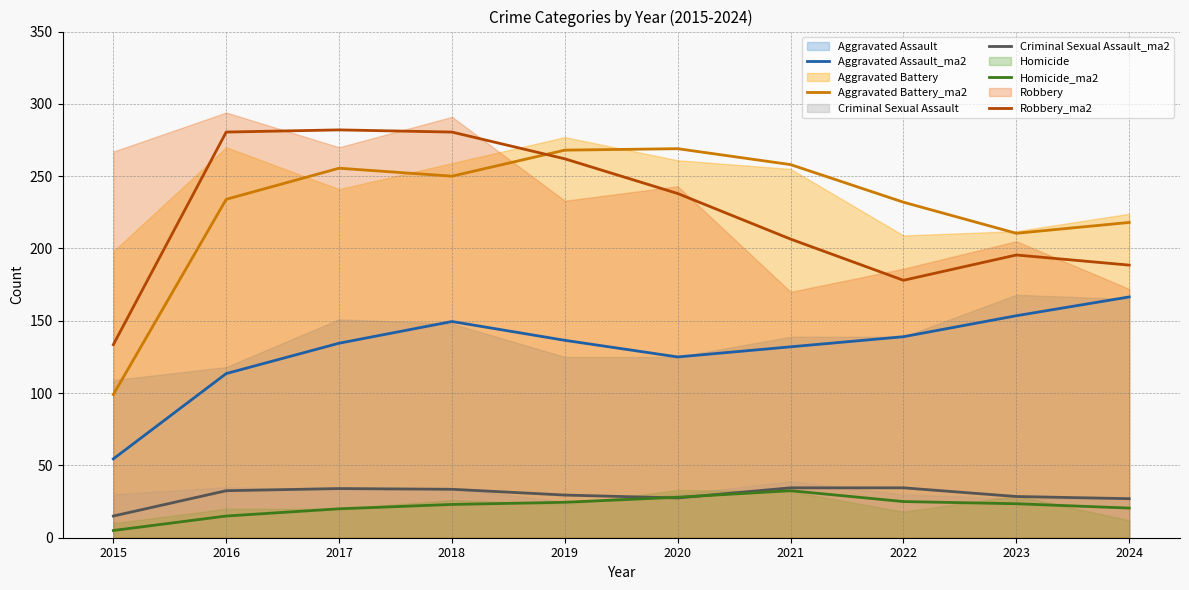

True or false: Homicide_ma2 and Aggravated Assault_ma2 cross at least once.

False